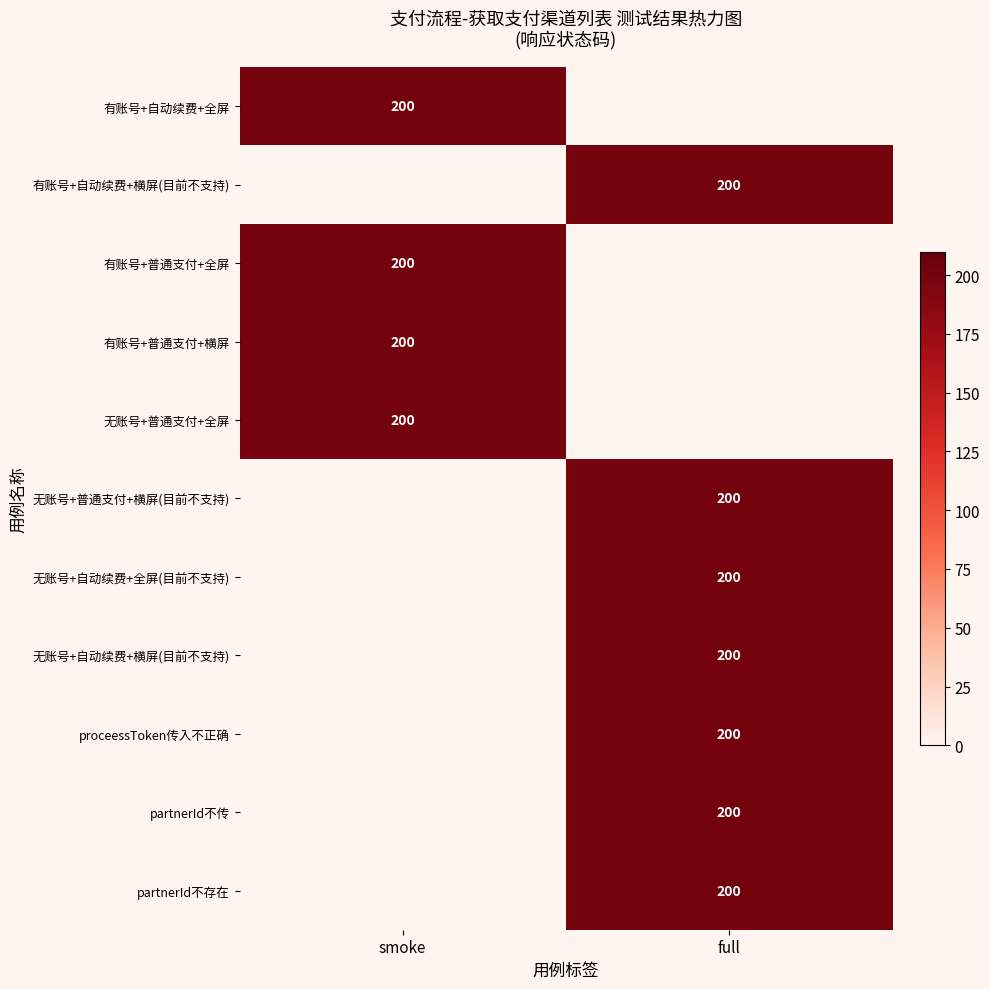

The 无账号+自动续费+全屏(目前不支持) series shows 200 at full. True or false?

True